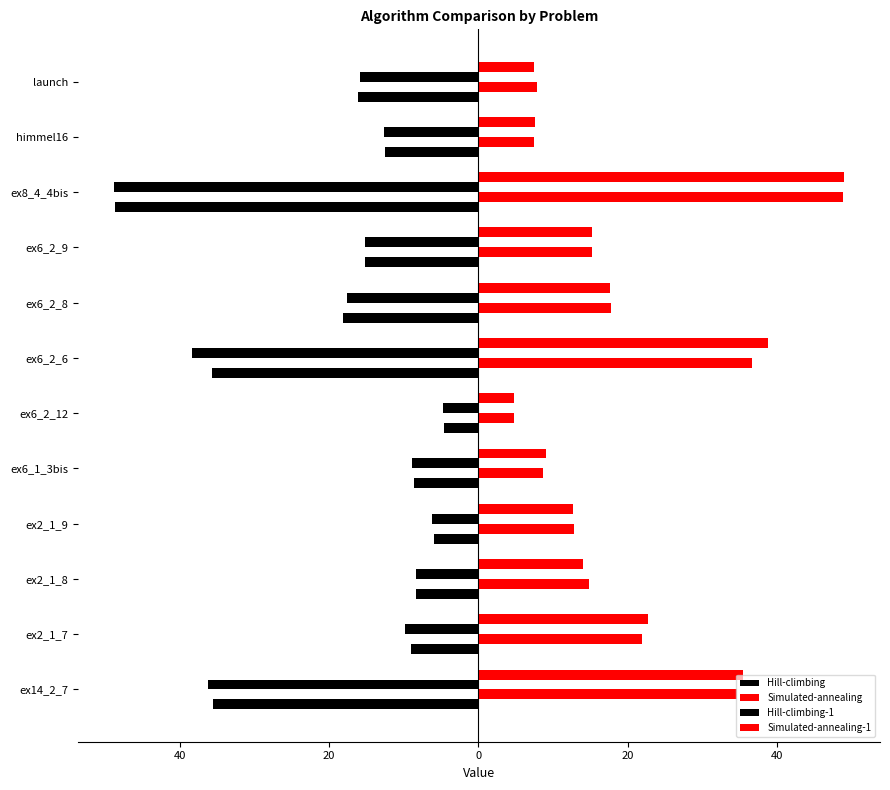

At how many categories does at least one series exceed 43?

1